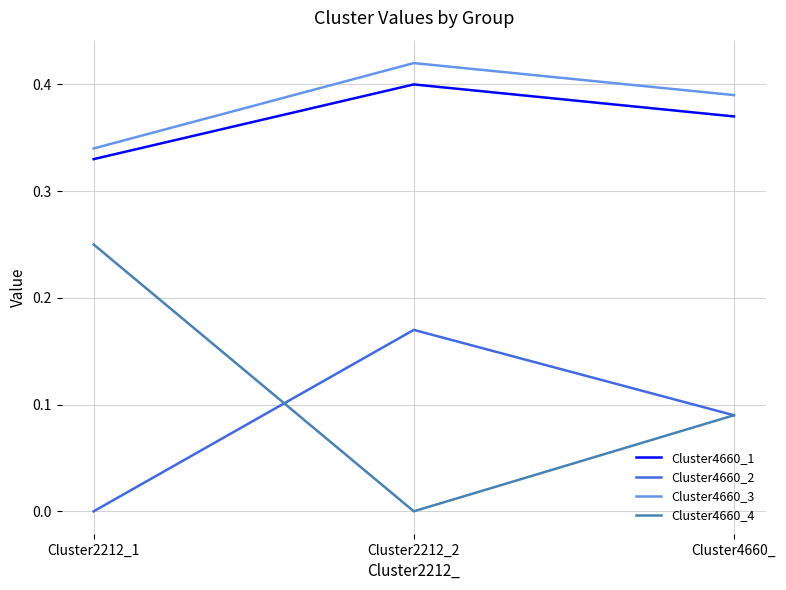

Which series has the widest spread of values?

Cluster4660_4